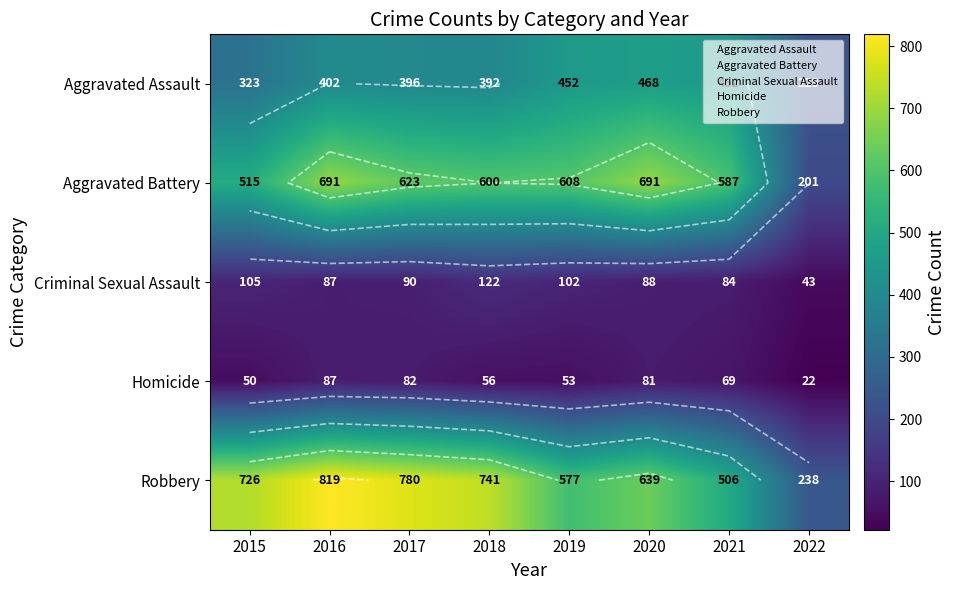

At which label is Aggravated Assault closest to 348?

2015